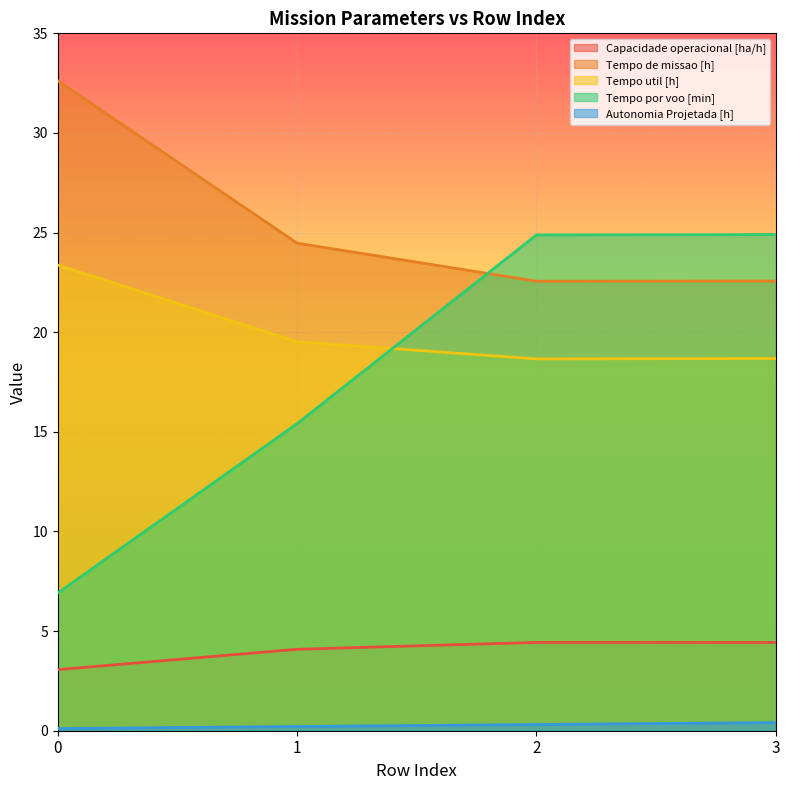

How many values in the Tempo de missao [h] series are below 24?

2